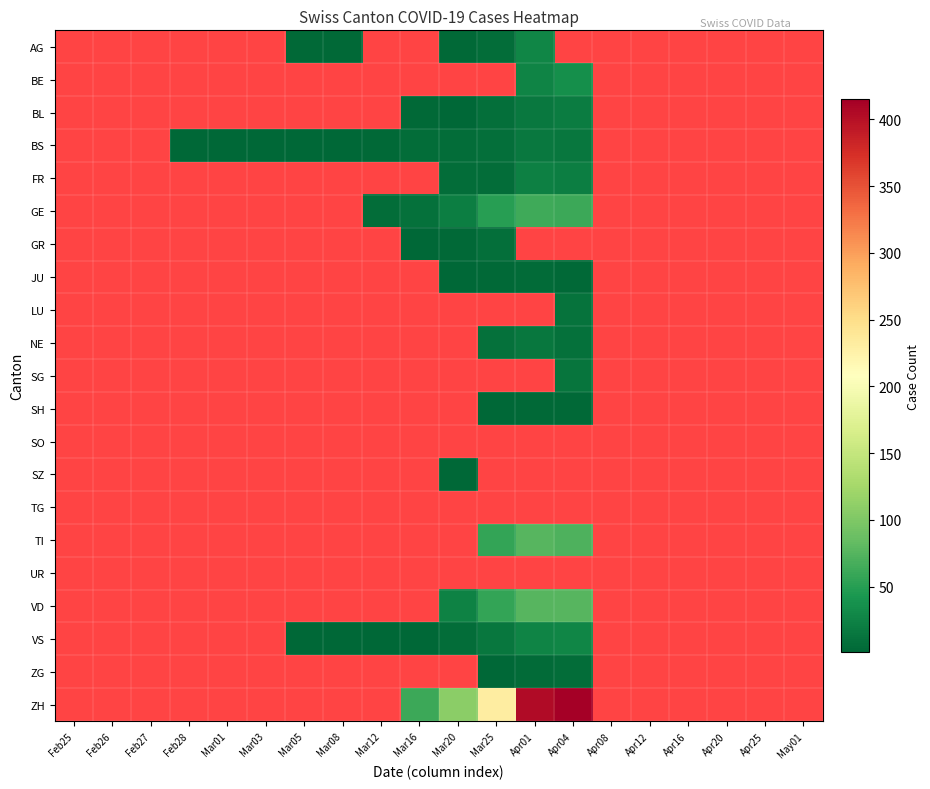

At Feb25, list the series in order from smallest to largest.

AG, BE, BL, BS, FR, GE, GR, JU, LU, NE, SG, SH, SO, SZ, TG, TI, UR, VD, VS, ZG, ZH